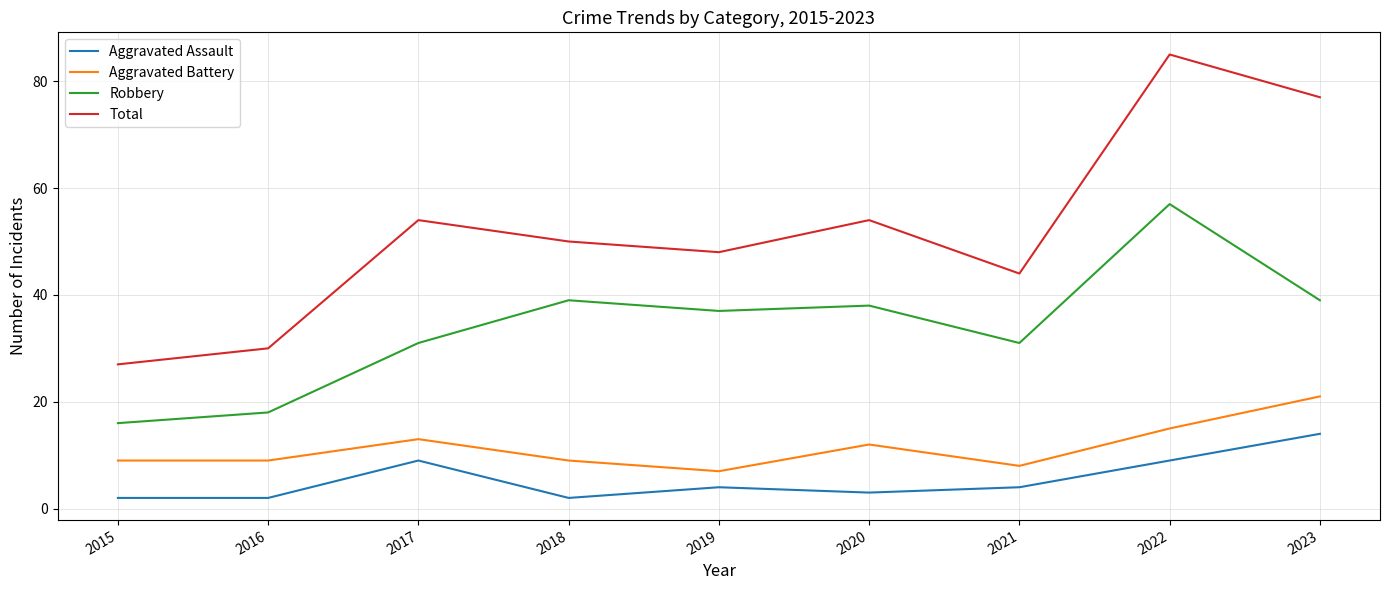

What is the approximate value of Aggravated Assault at 2023, to the nearest 5?

15